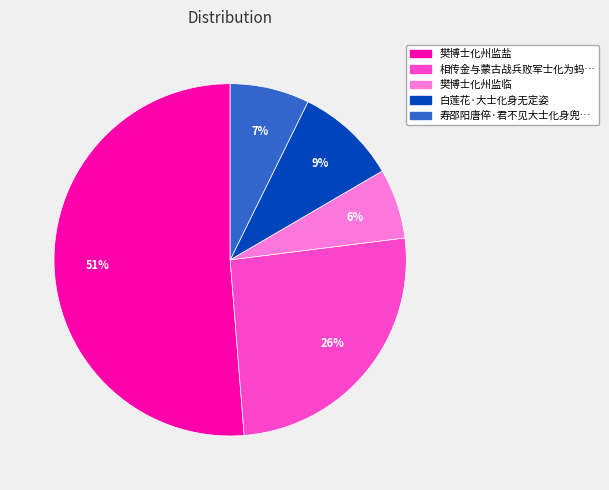

Is 樊博士化州监盐 the majority of the pie?

Yes